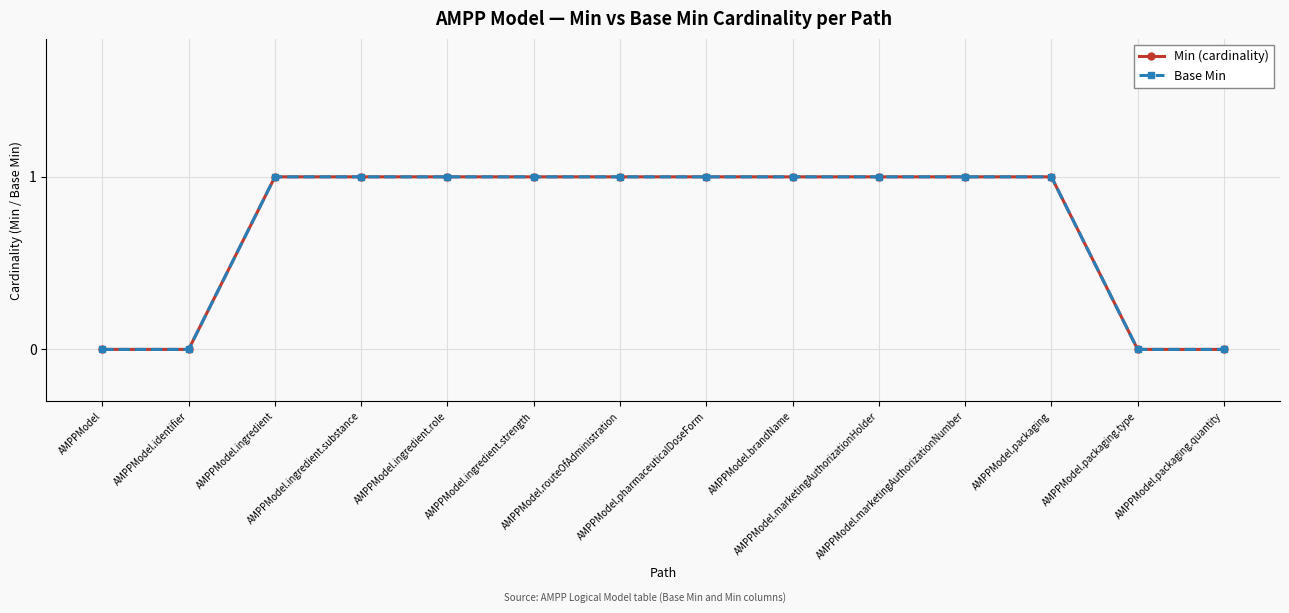

What is the total value across all series at AMPPModel.packaging?

2